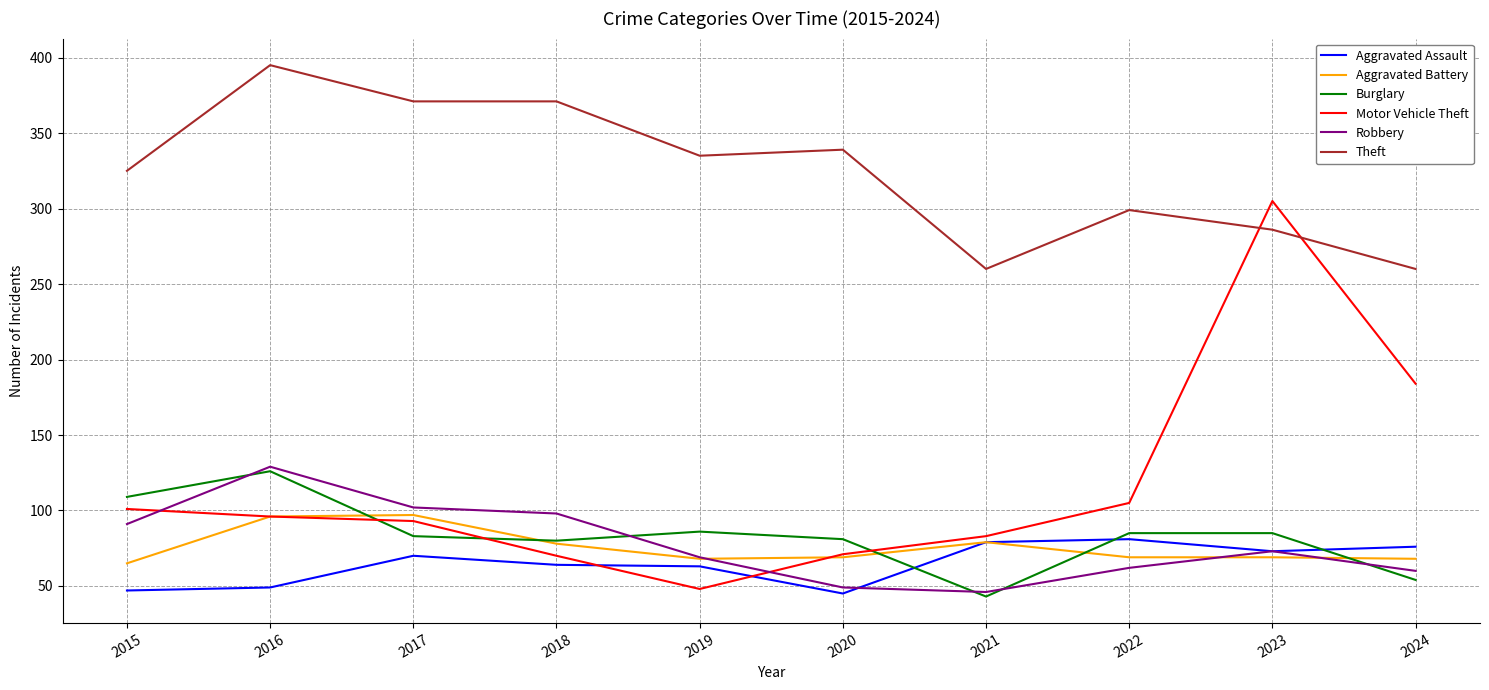

Which series has the largest range (max minus min)?

Motor Vehicle Theft